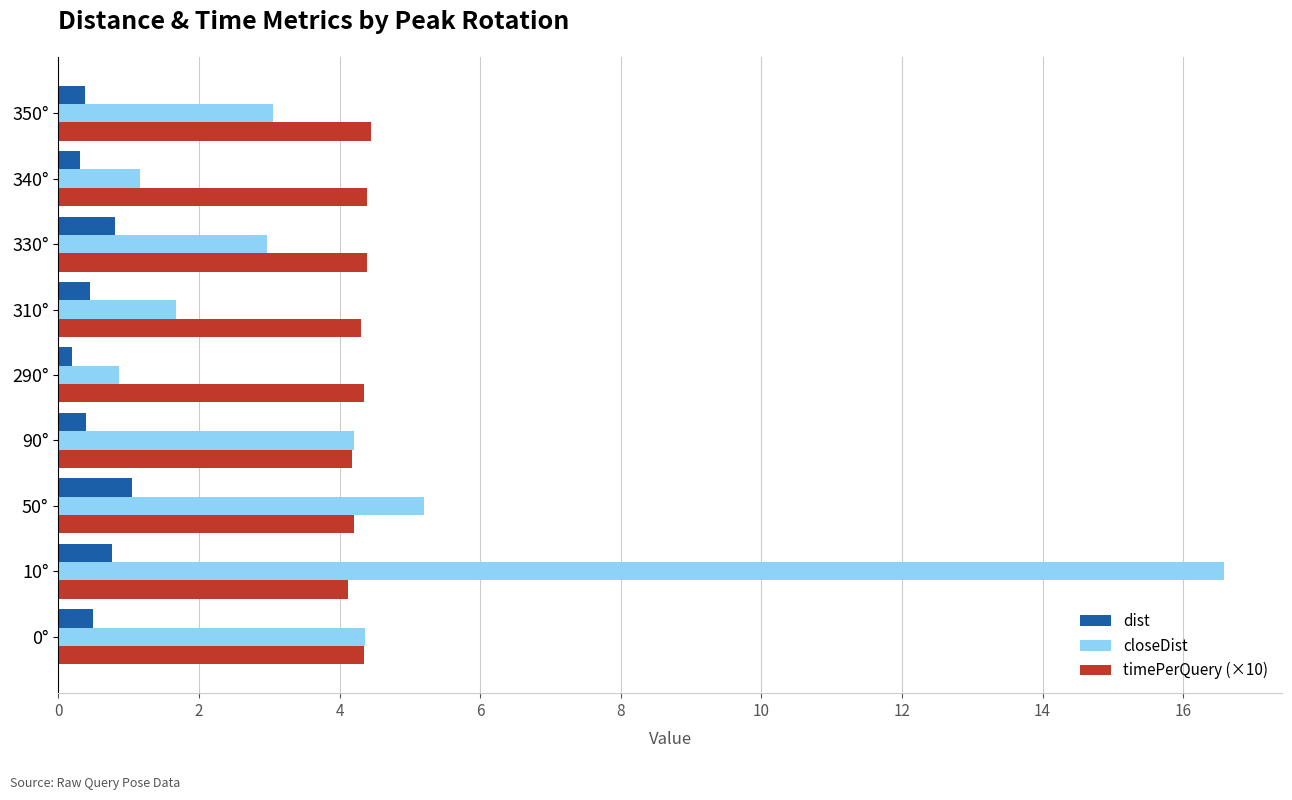

How many data points does each series have?

9